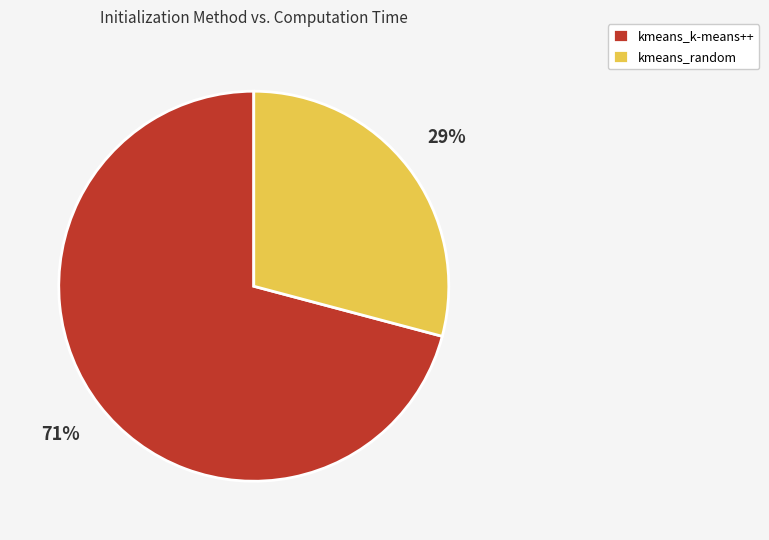

To the nearest percent, what percentage of the pie is kmeans_random?

29%